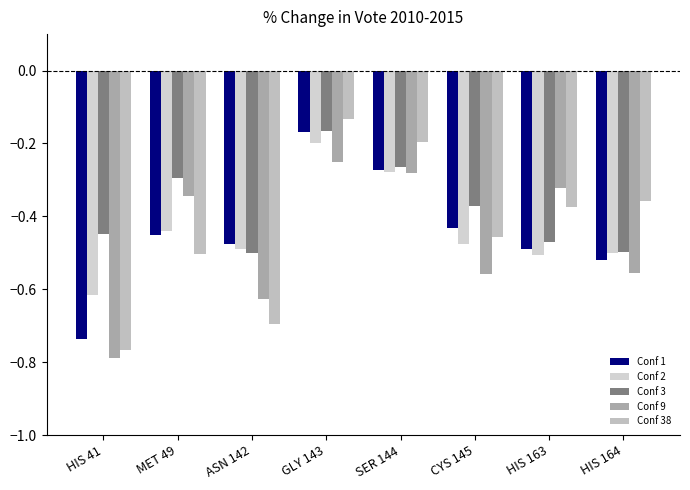

Which series changed the most between HIS 41 and GLY 143?

Conf 38